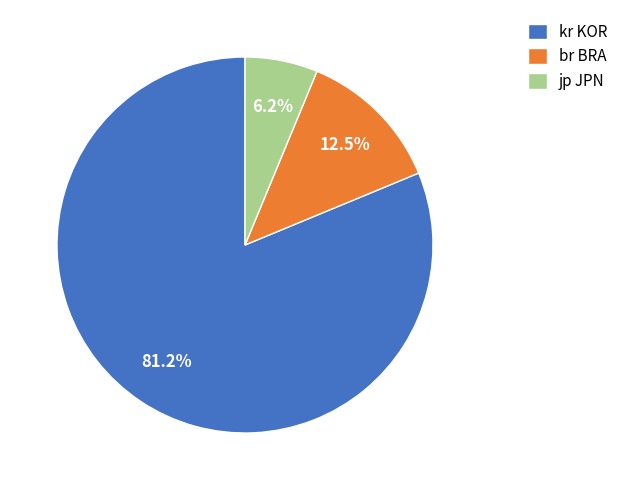

Between jp JPN and br BRA, which is larger?

br BRA